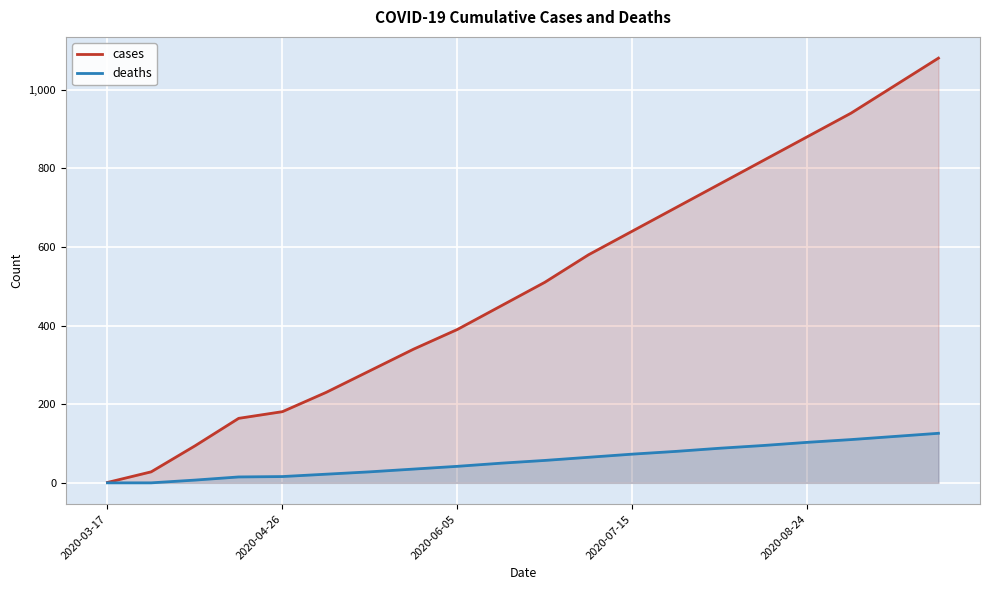

What is the maximum value for deaths?

126